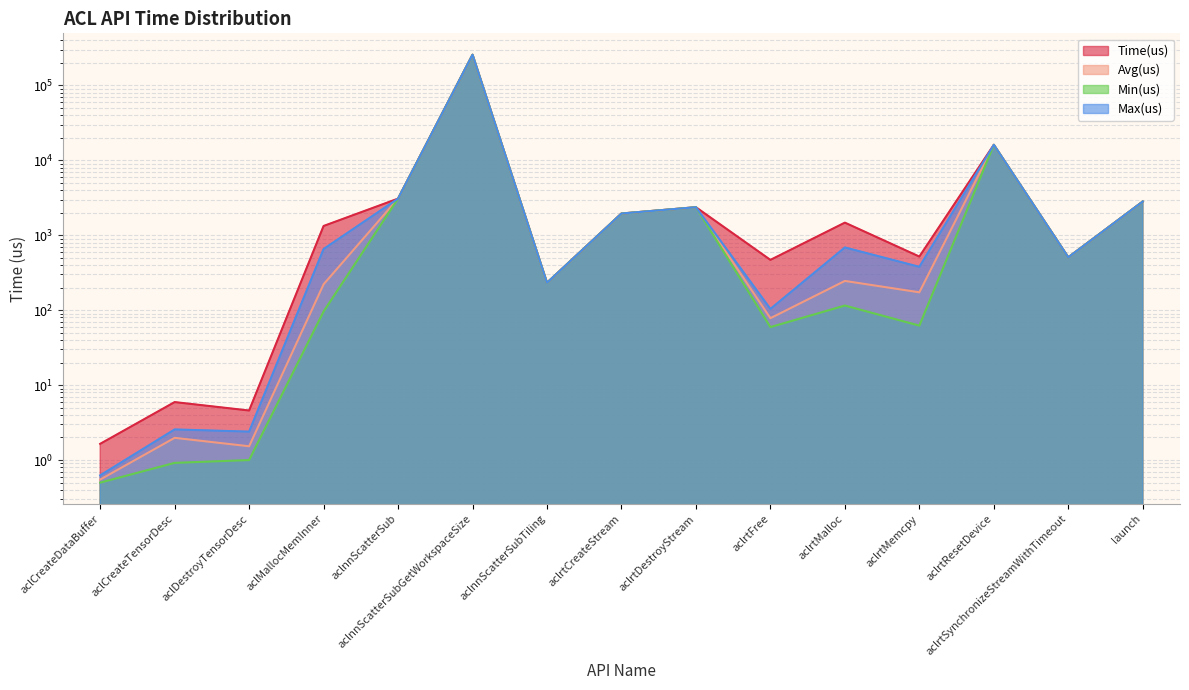

What position from the right is launch?

1